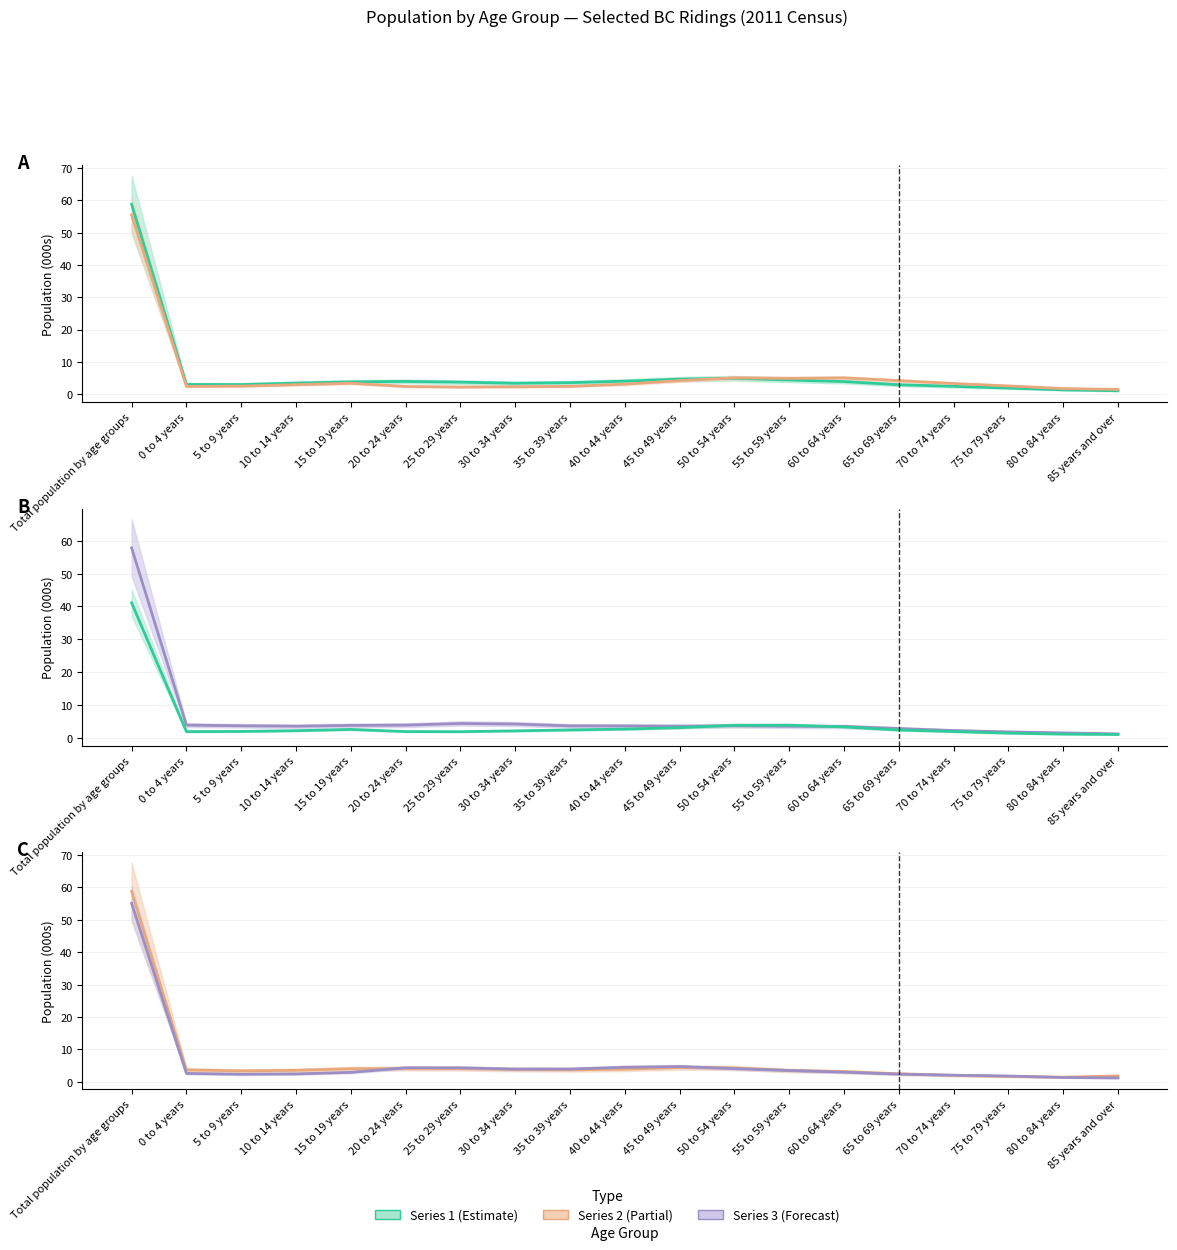

Does the chart have visible grid lines?

Yes